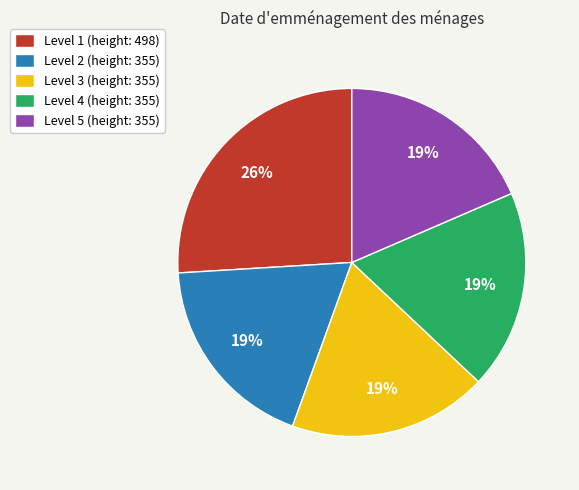

To the nearest percent, what portion does Level 2 (height: 355) represent?

19%